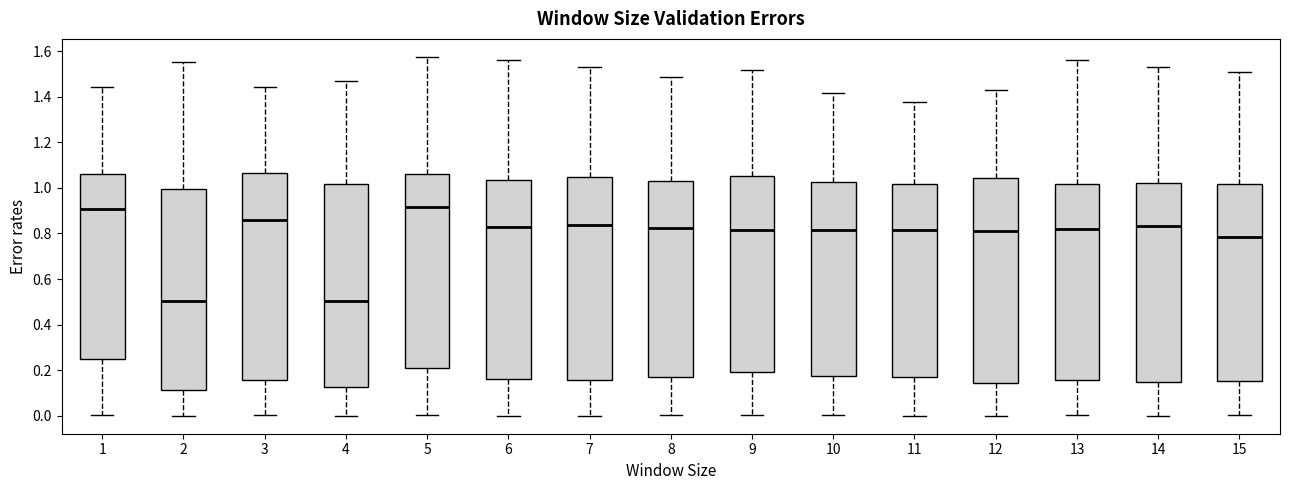

Reading left to right, read every box against the y-axis: the position of its median line, the range the box covers, and the ends of its whiskers. The values are not printed on the chart, so give them approximately, as read against the axis.

1: median 0.90, box 0.26 to 1.06, whiskers 0.00 to 1.44
2: median 0.50, box 0.12 to 1.00, whiskers 0.00 to 1.56
3: median 0.86, box 0.16 to 1.06, whiskers 0.00 to 1.44
4: median 0.50, box 0.12 to 1.02, whiskers 0.00 to 1.46
5: median 0.92, box 0.20 to 1.06, whiskers 0.00 to 1.58
6: median 0.82, box 0.16 to 1.04, whiskers 0.00 to 1.56
7: median 0.84, box 0.16 to 1.04, whiskers 0.00 to 1.54
8: median 0.82, box 0.16 to 1.04, whiskers 0.00 to 1.48
9: median 0.82, box 0.20 to 1.06, whiskers 0.00 to 1.52
10: median 0.82, box 0.18 to 1.02, whiskers 0.00 to 1.42
11: median 0.82, box 0.18 to 1.02, whiskers 0.00 to 1.38
12: median 0.82, box 0.14 to 1.04, whiskers 0.00 to 1.42
13: median 0.82, box 0.16 to 1.02, whiskers 0.00 to 1.56
14: median 0.84, box 0.14 to 1.02, whiskers 0.00 to 1.52
15: median 0.78, box 0.16 to 1.02, whiskers 0.00 to 1.50